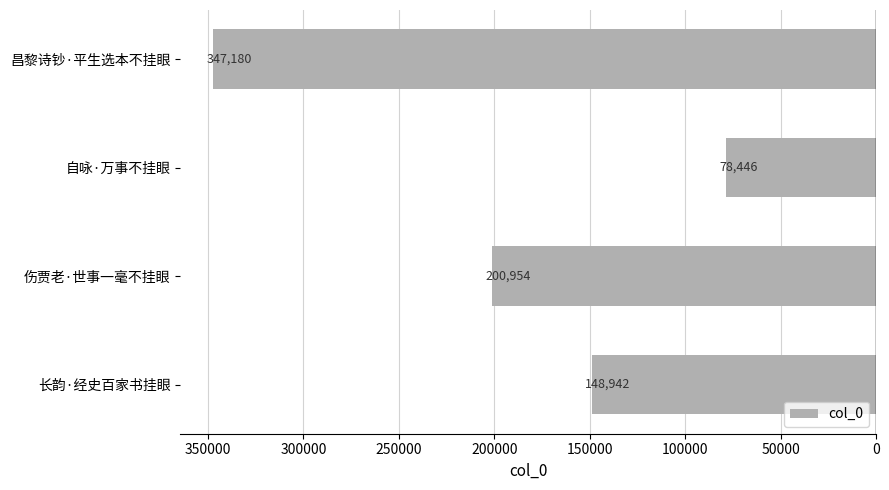

Rank the categories by value from highest to lowest.

昌黎诗钞·平生选本不挂眼, 伤贾老·世事一毫不挂眼, 长韵·经史百家书挂眼, 自咏·万事不挂眼